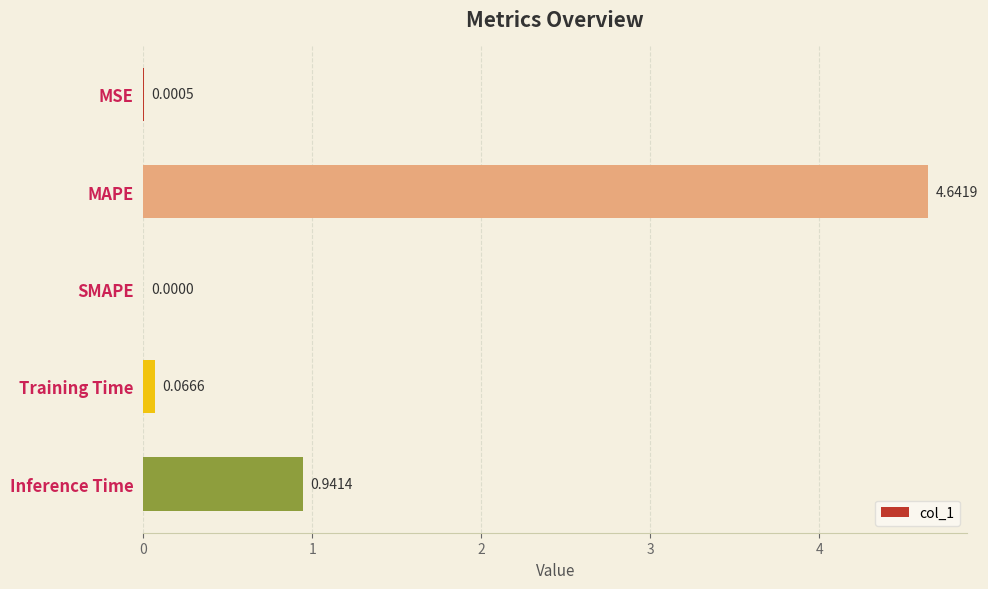

What is the sum of all values?

5.7